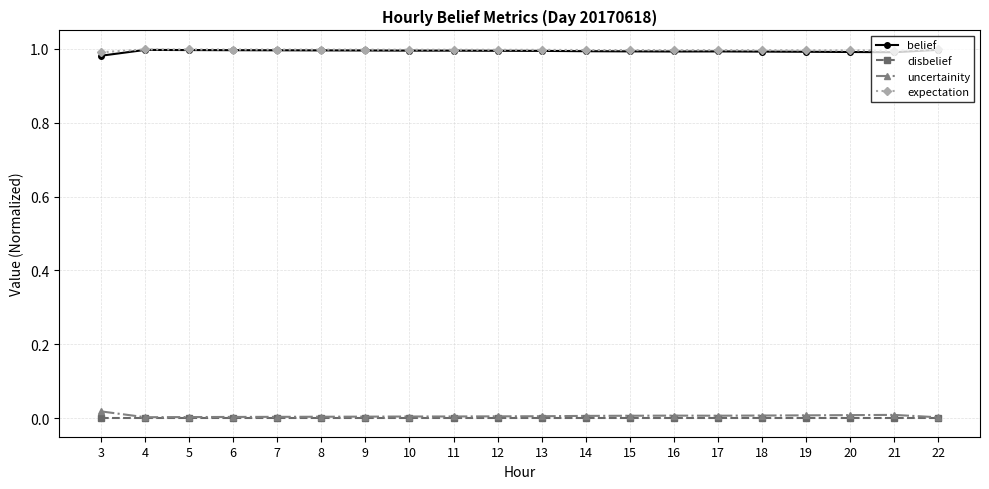

Is the value of expectation at 6 greater than the value of uncertainity at 15?

Yes